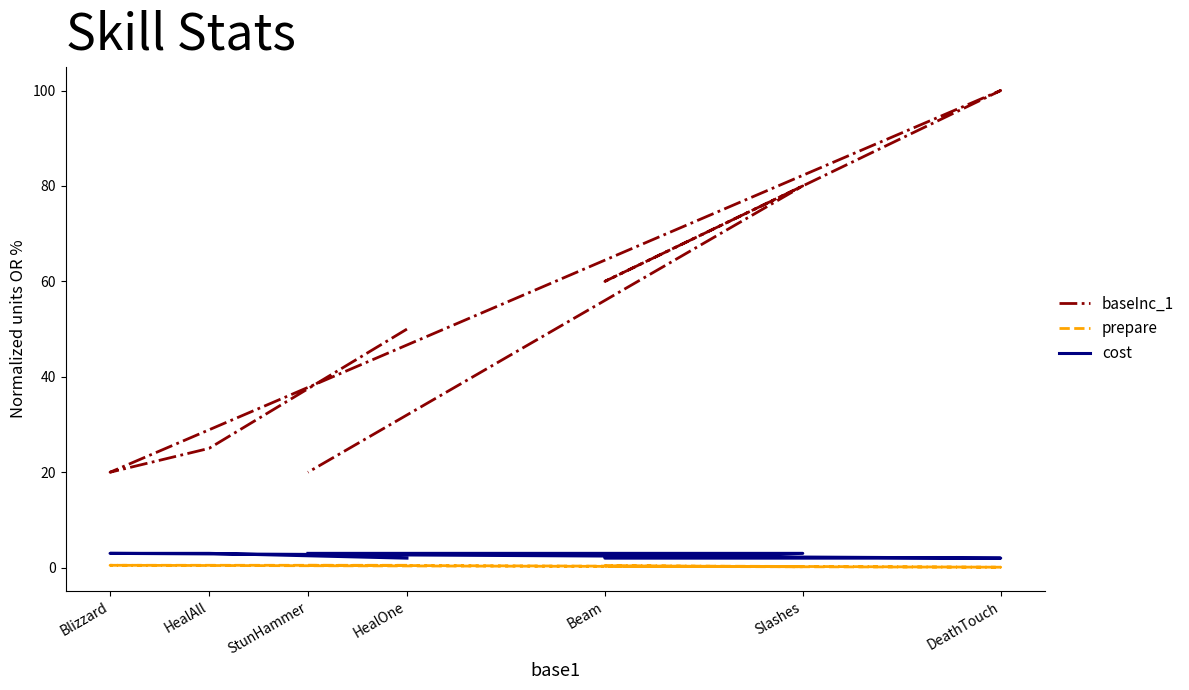

How many interior local peaks does the prepare series have?

1